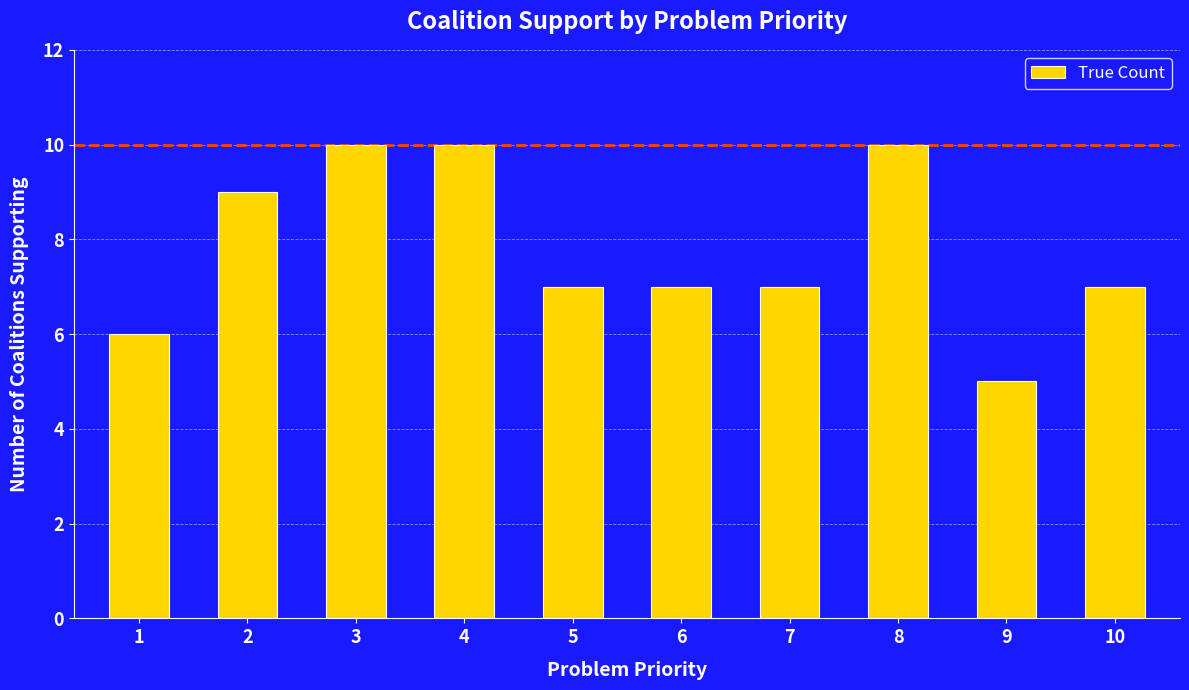

What is the ratio of the value at 2 to the value at 5?

1.3